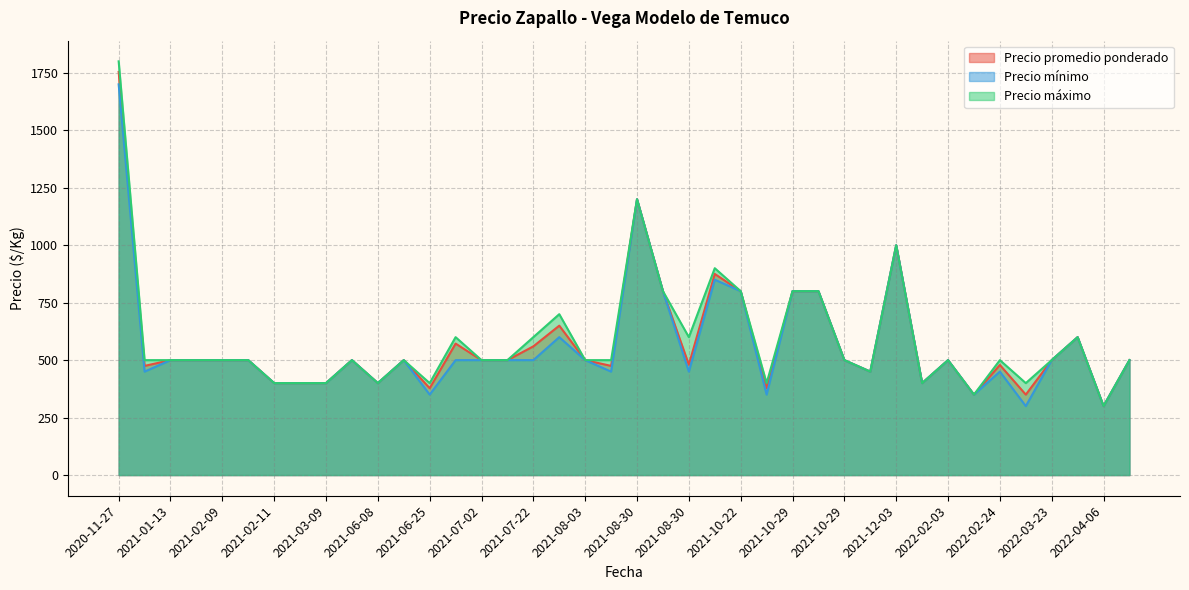

At 2021-02-11, list the series in order from largest to smallest.

Precio promedio ponderado, Precio mínimo, Precio máximo